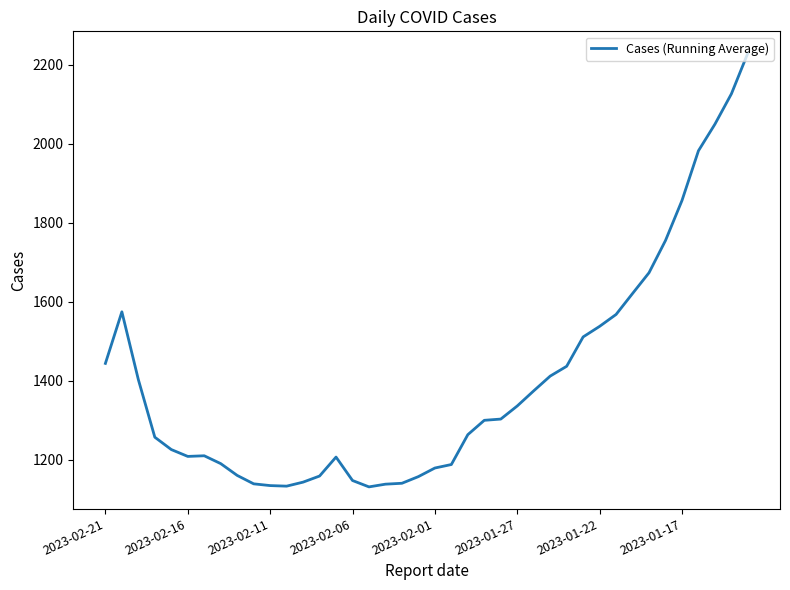

What is the minimum value shown in the chart?

1131.6